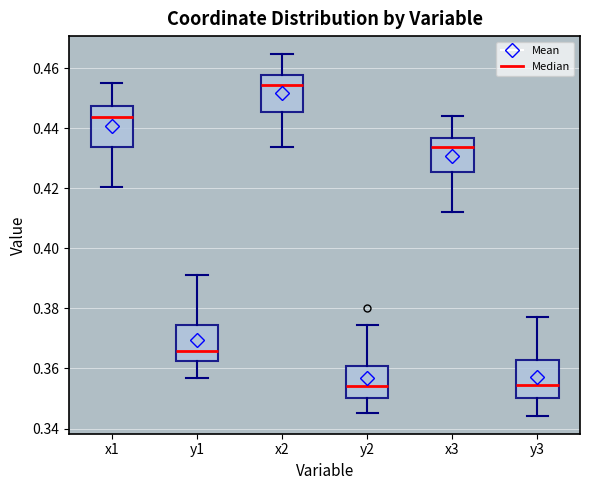

Reading left to right, read every box against the y-axis: the position of its median line, the range the box covers, and the ends of its whiskers. The values are not printed on the chart, so give them approximately, as read against the axis.

x1: median 0.444, box 0.434 to 0.448, whiskers 0.420 to 0.454
y1: median 0.366, box 0.362 to 0.374, whiskers 0.356 to 0.392
x2: median 0.454, box 0.446 to 0.458, whiskers 0.434 to 0.464
y2: median 0.354, box 0.350 to 0.360, whiskers 0.346 to 0.374
x3: median 0.434, box 0.426 to 0.436, whiskers 0.412 to 0.444
y3: median 0.354, box 0.350 to 0.362, whiskers 0.344 to 0.376